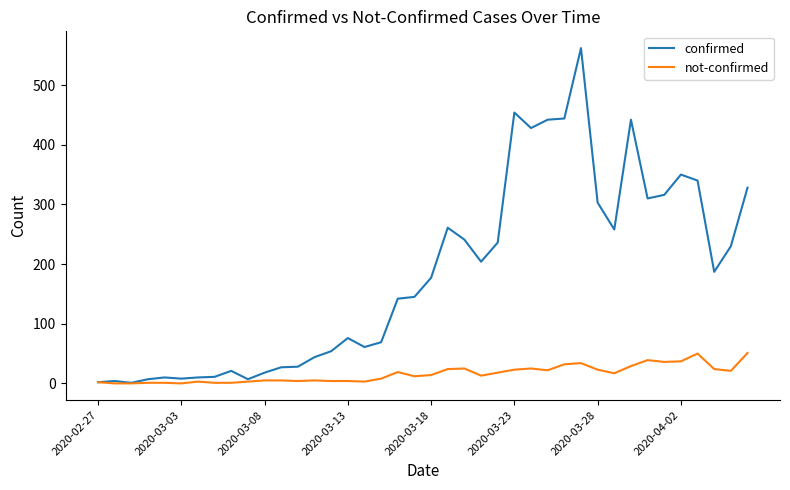

List the series in order of their peak value, lowest first.

not-confirmed, confirmed